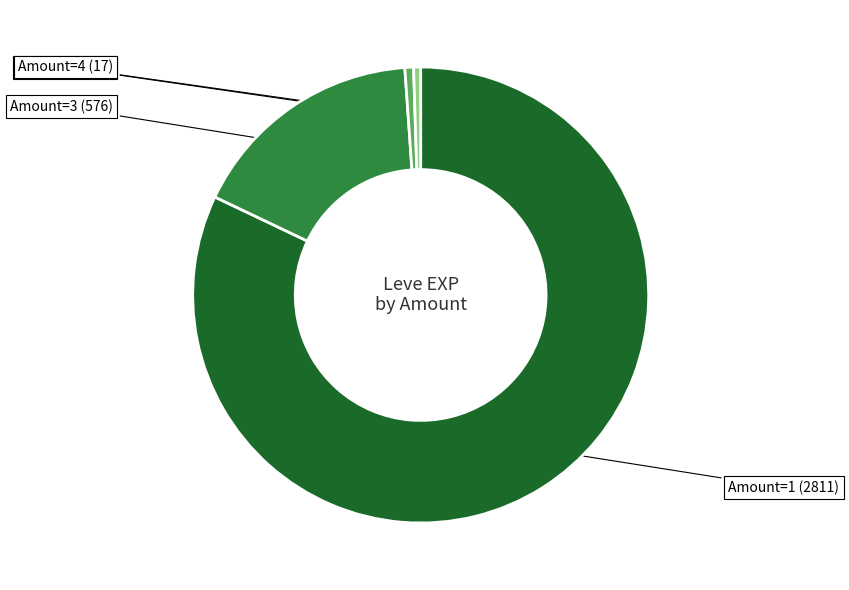

Is there a majority slice in this chart?

Yes